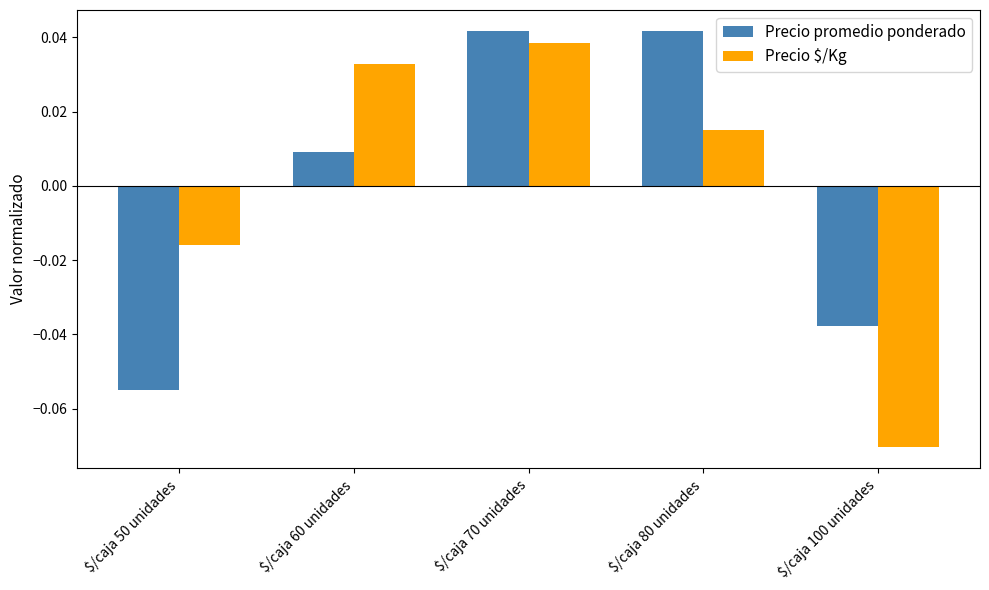

Rank the series at $/caja 100 unidades from lowest to highest value.

Precio $/Kg, Precio promedio ponderado